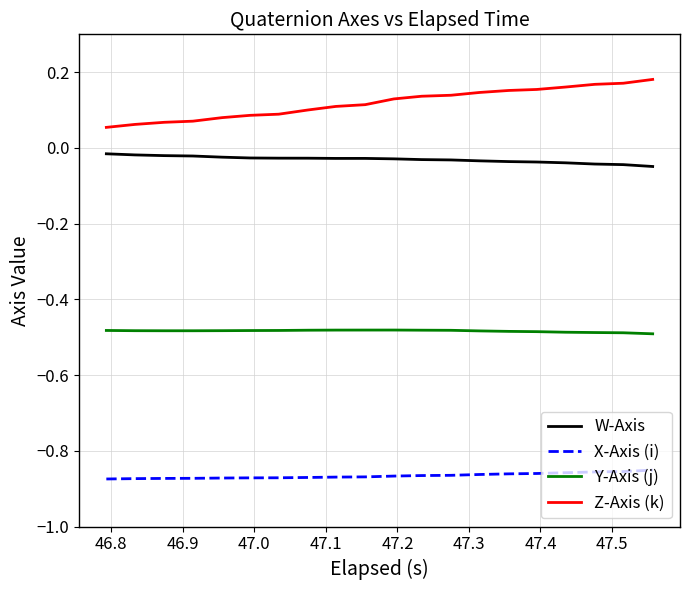

Which series has the largest range (max minus min)?

Z-Axis (k)